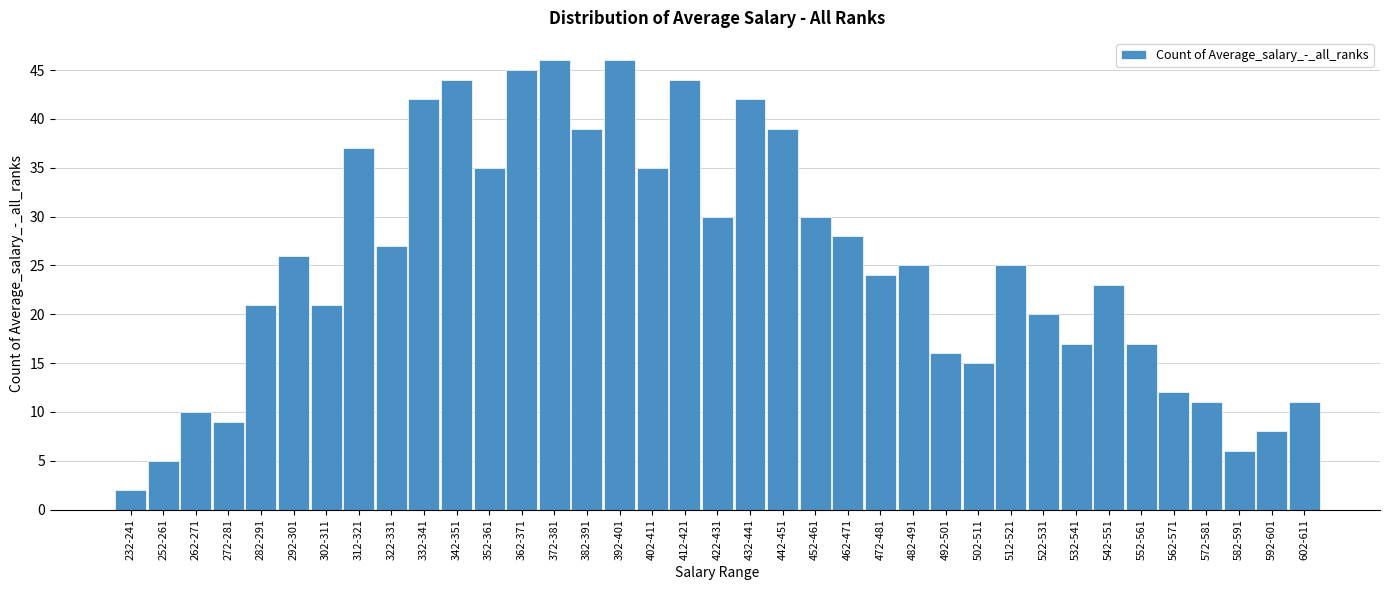

True or false: the data shows 11 at 602-611.

True